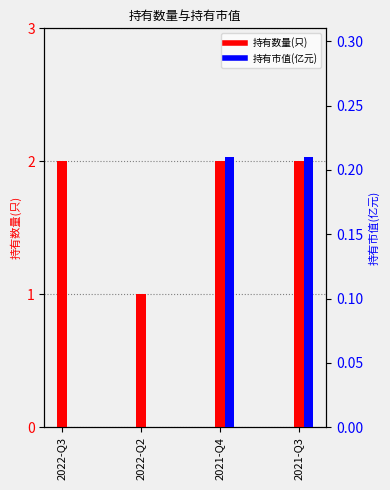

At which category does the chart reach its minimum across all series?

2022-Q3